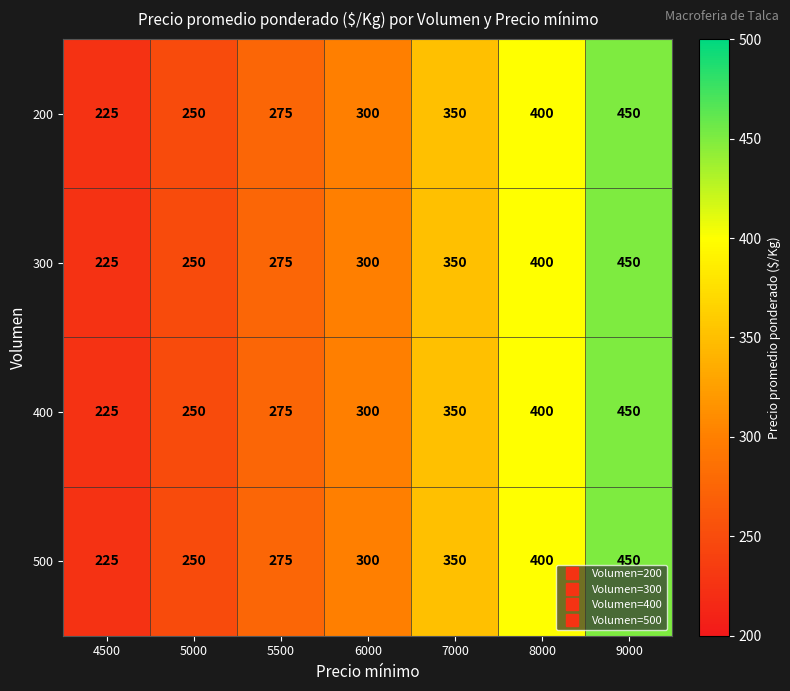

At how many categories does at least one series exceed 313?

3